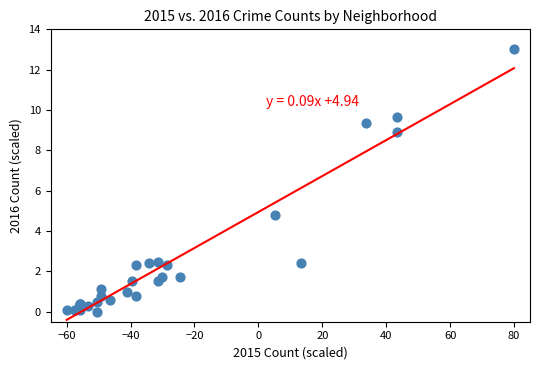

What Y value in the scatter plot is closest to 6?

4.8